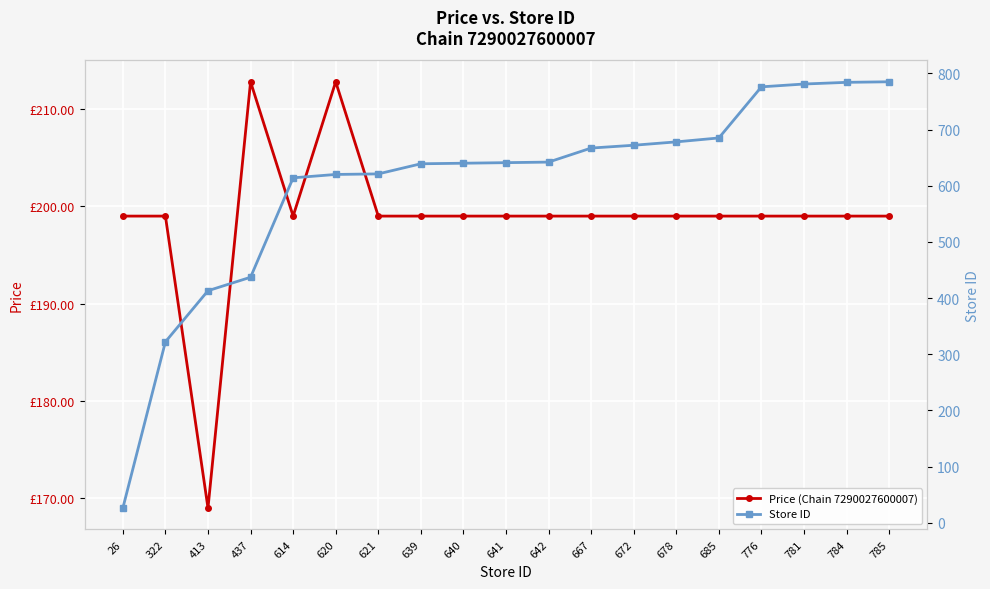

How many lines are shown in the chart?

2